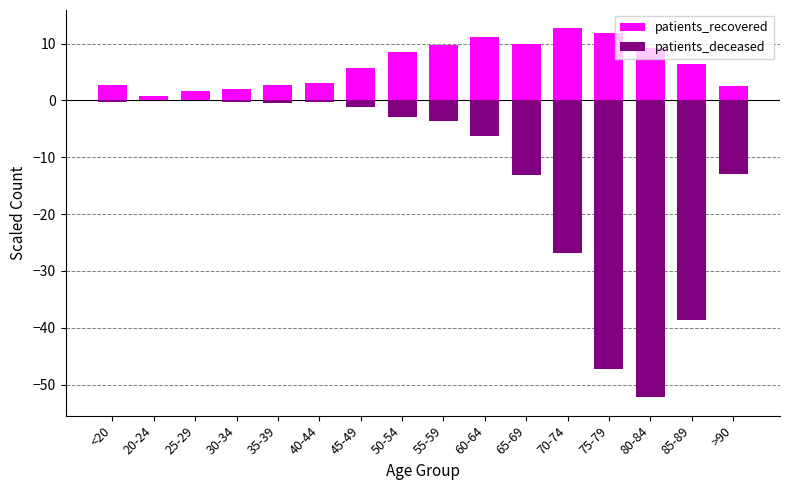

What is the lowest value of the patients_deceased series?

-52.2